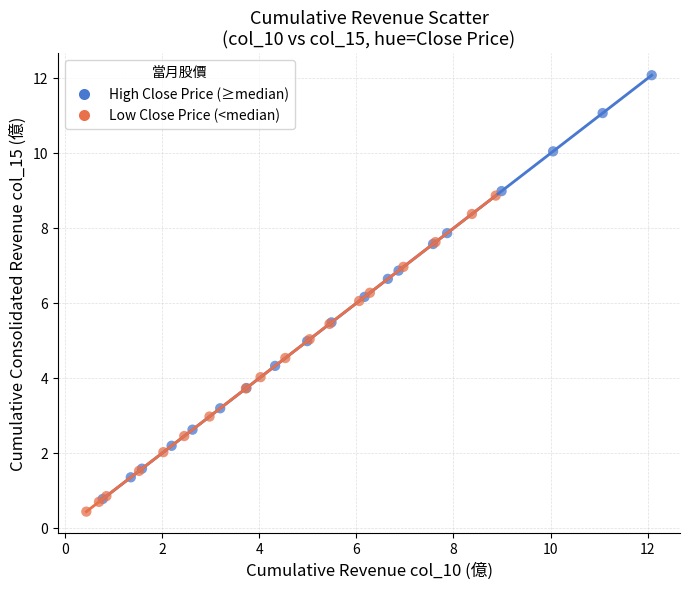

Which series contains the highest Y value?

High Close Price (≥median)